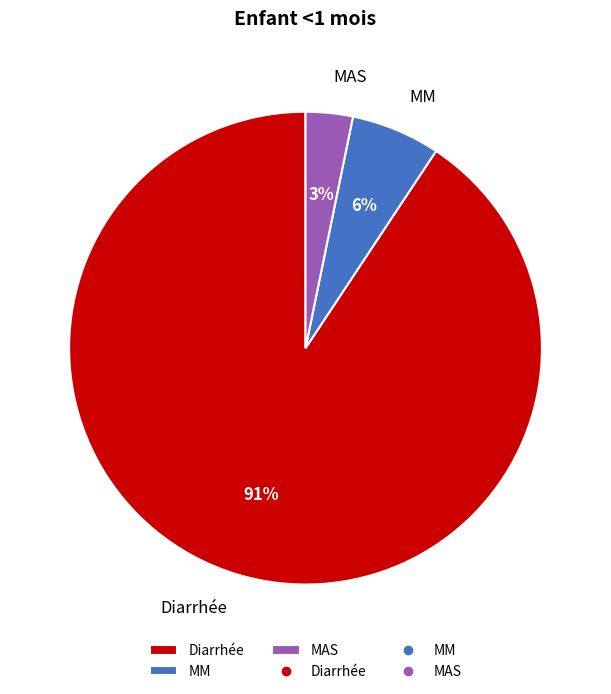

Which has a higher value, Diarrhée or MM?

Diarrhée